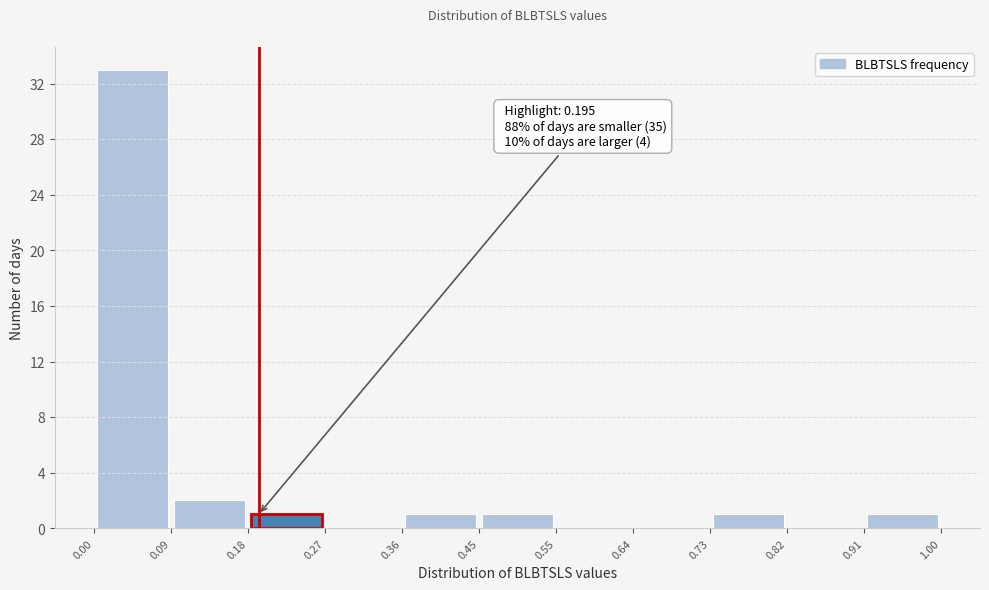

Over which range of the x-axis is the bar tallest?

0.00 to 0.09